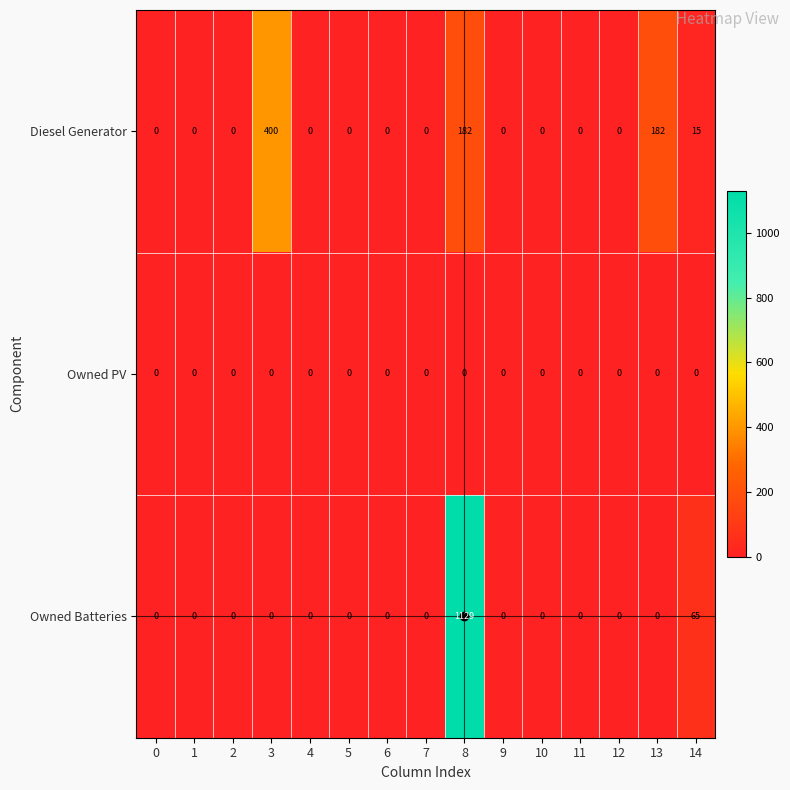

Which series has the largest range (max minus min)?

Owned Batteries